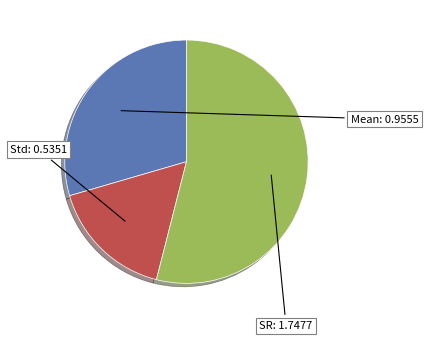

Is there any slice that represents more than half of the pie?

Yes